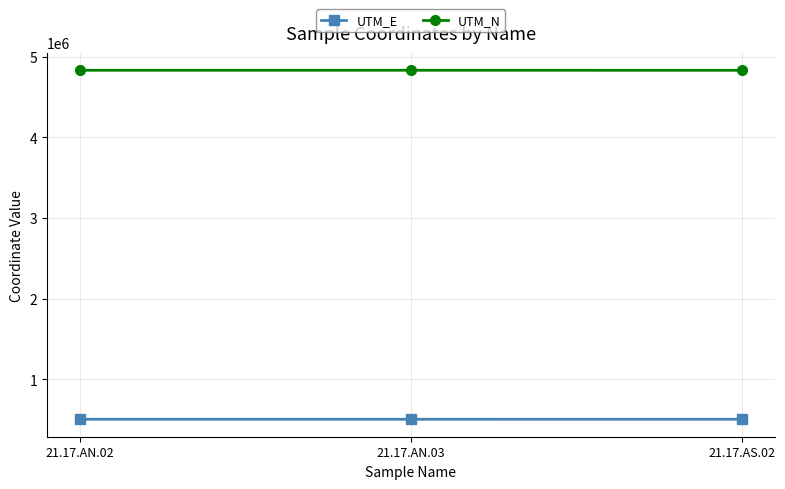

The UTM_E series shows 506217 at 21.17.AS.02. True or false?

True